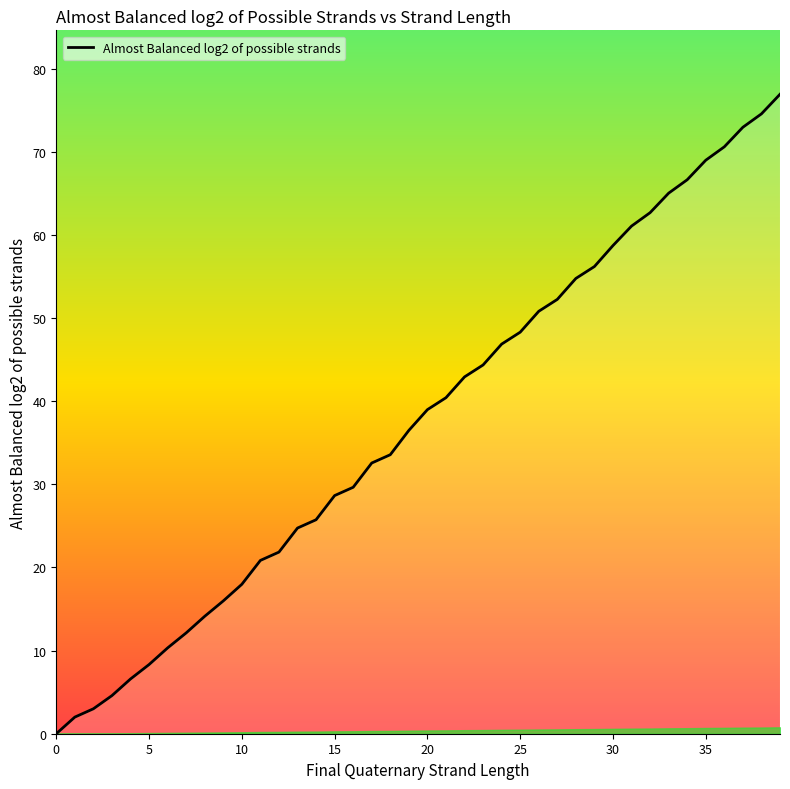

Does the chart display data point markers on the line(s)?

No